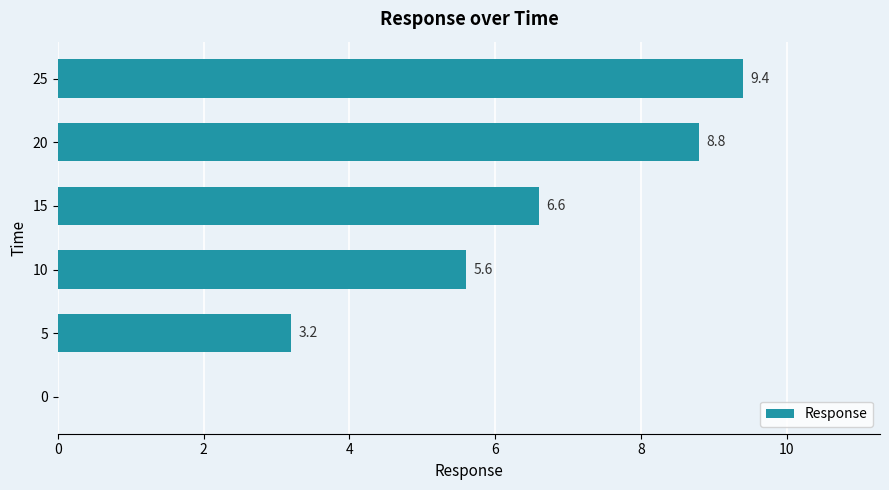

Is it true that the value at 25 is 9.4?

True